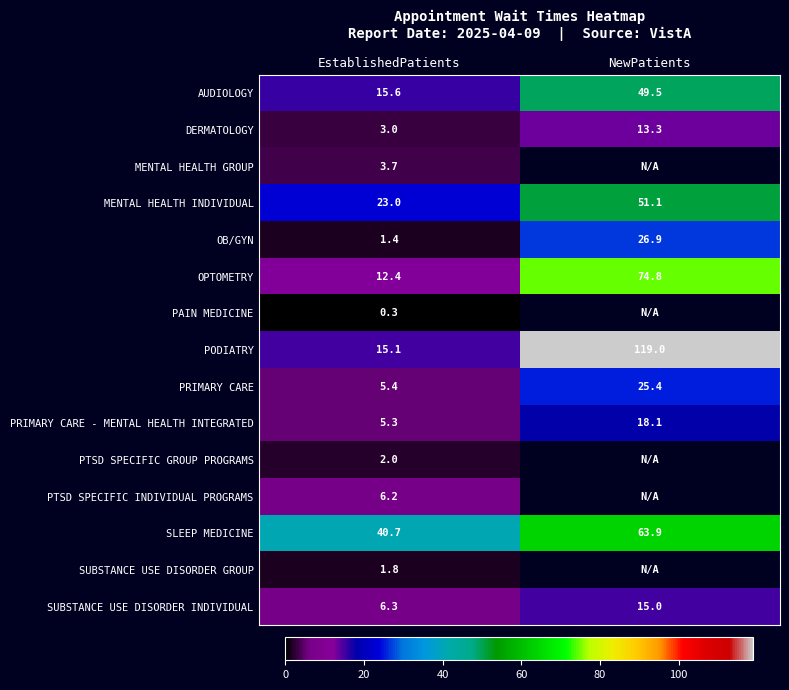

What is the sum of all MENTAL HEALTH INDIVIDUAL values?

74.1